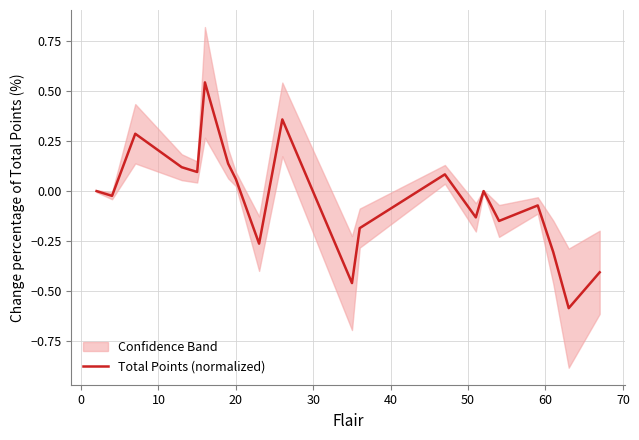

How many values are below zero?

10